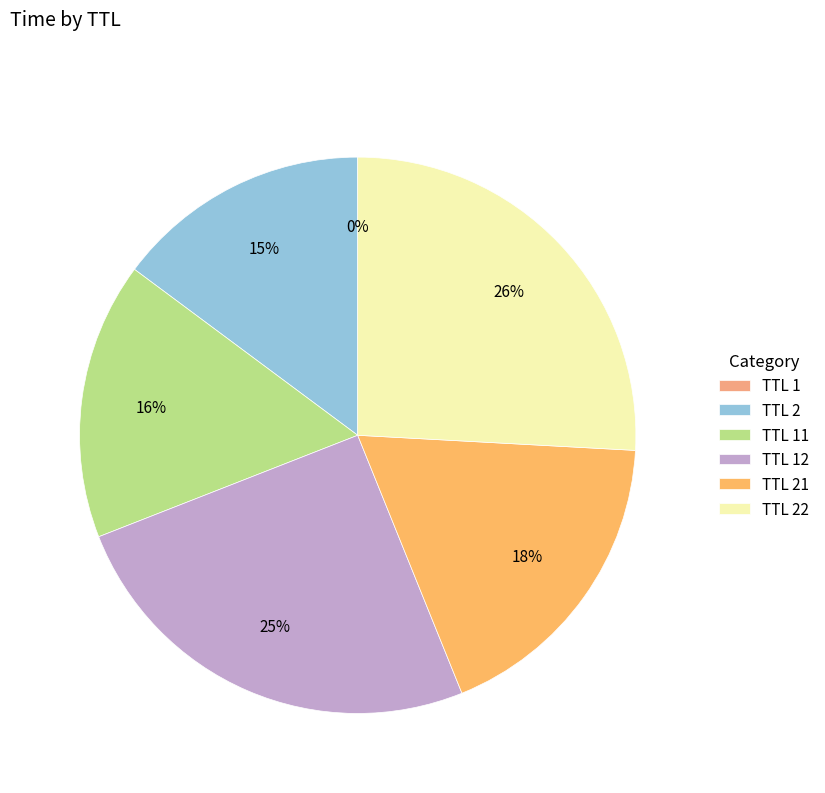

Which slice is the largest?

TTL 22